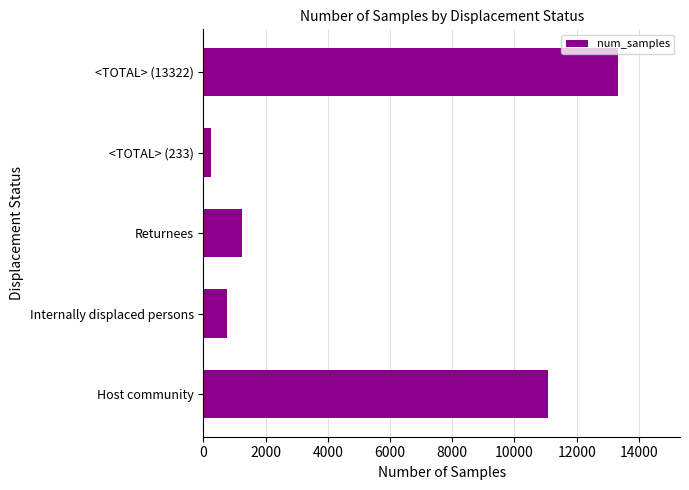

Rank the categories by value from lowest to highest.

<TOTAL> (233), Internally displaced persons, Returnees, Host community, <TOTAL> (13322)